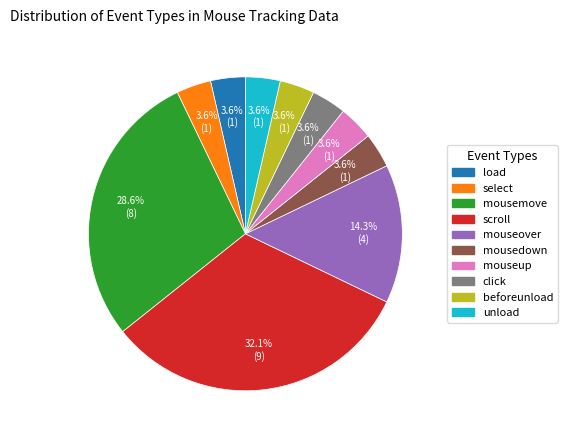

To the nearest percent, what is the combined percentage of unload and mousemove?

32%